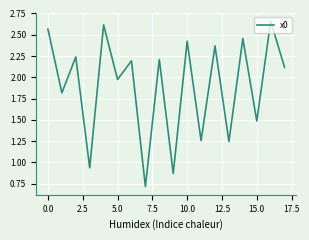

How many interior local valleys (lower than both neighbors) does the data have?

8